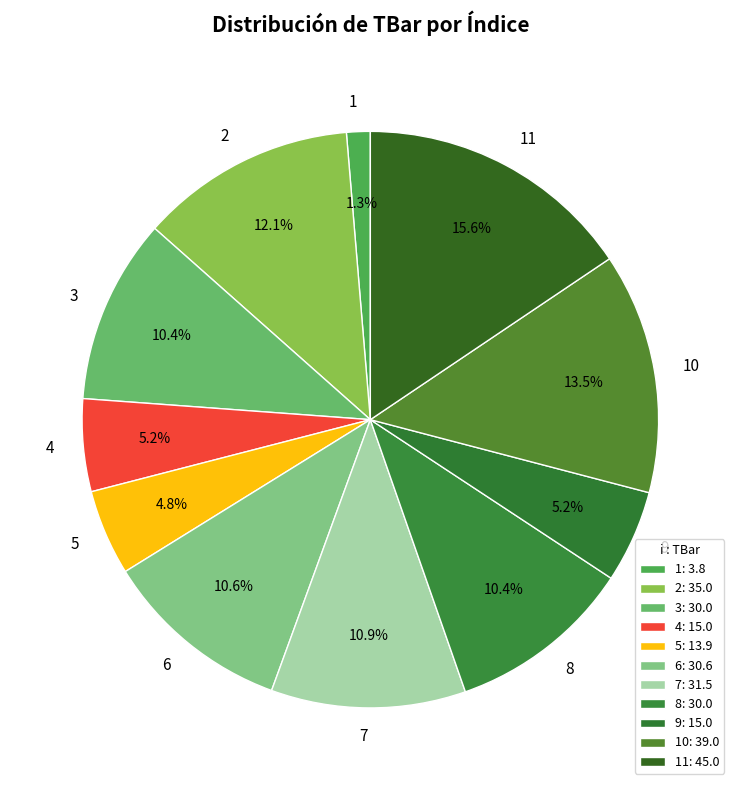

Is there a majority slice in this chart?

No